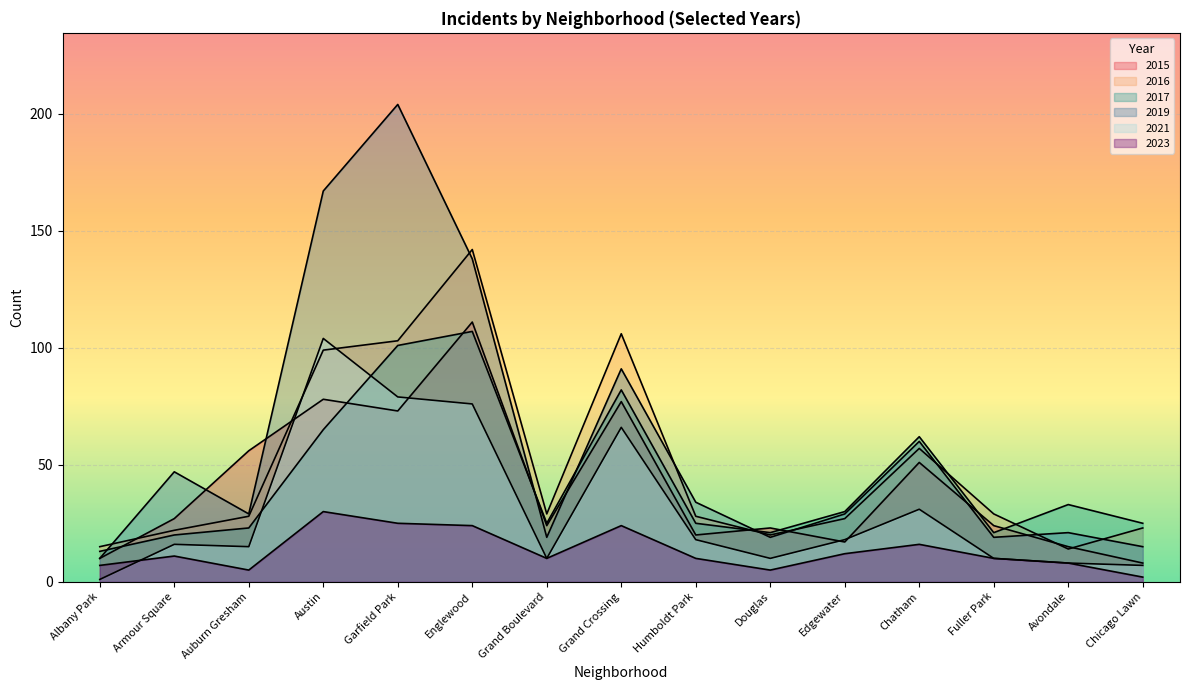

The value of 2021 at Grand Crossing is 66. True or false?

True